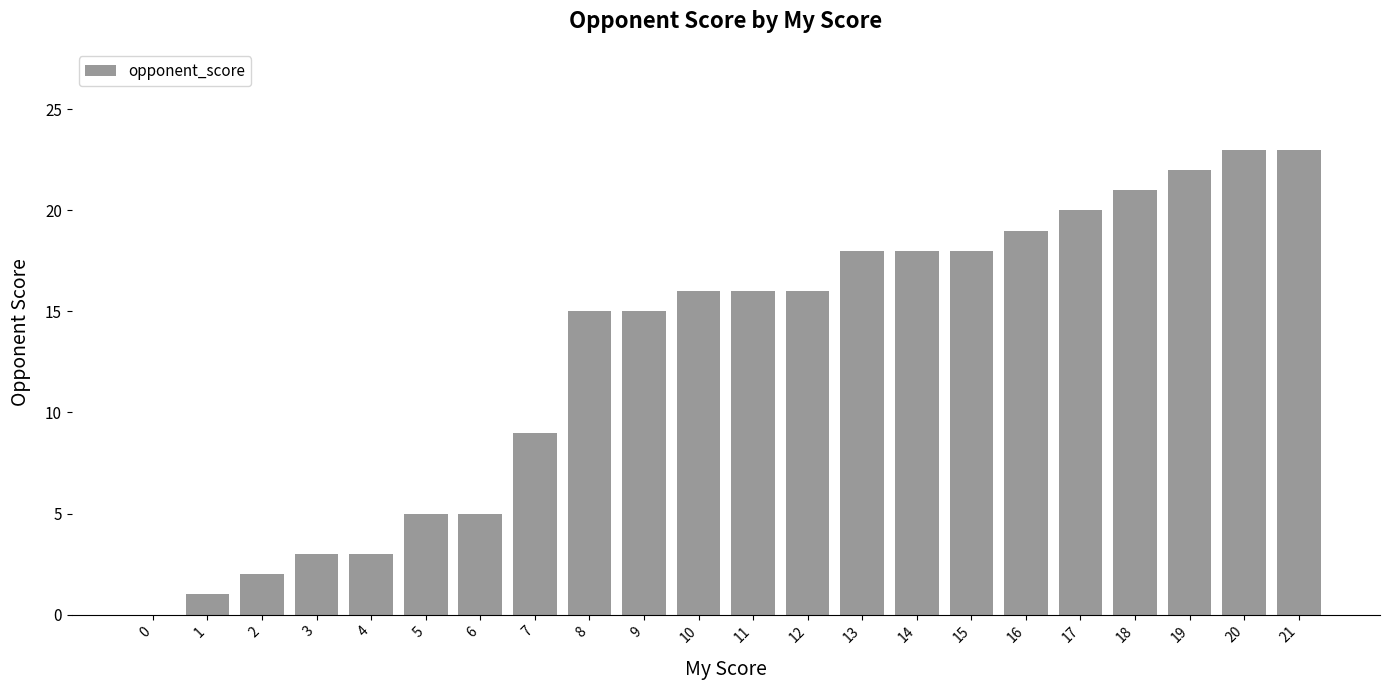

What is the average value?

13